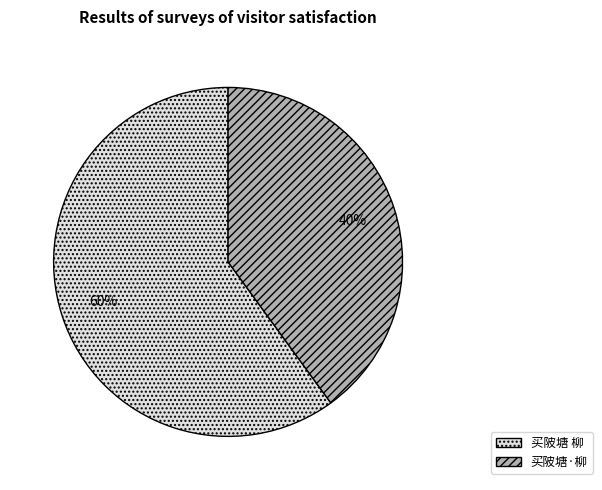

Is the sum of 买陂塘 柳 and 买陂塘·柳 greater than half?

Yes